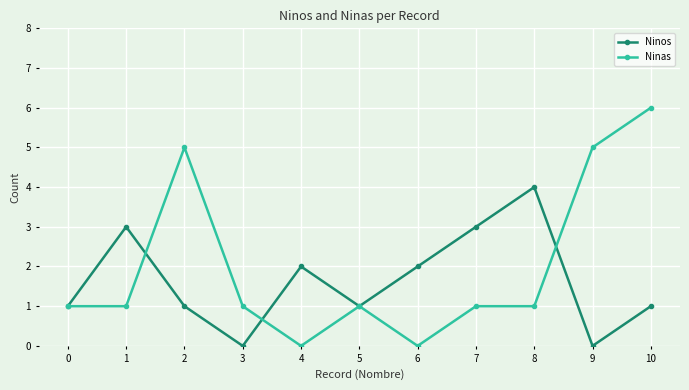

What is the total value across all series at 8?

5